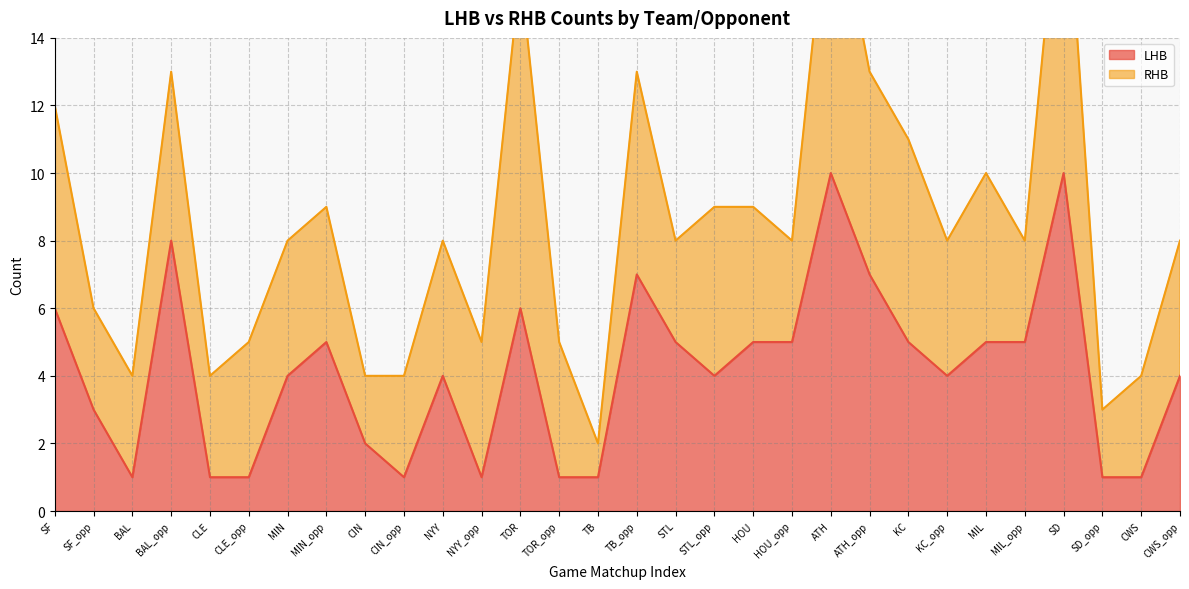

True or false: the data shows 8 at BAL_opp.

True